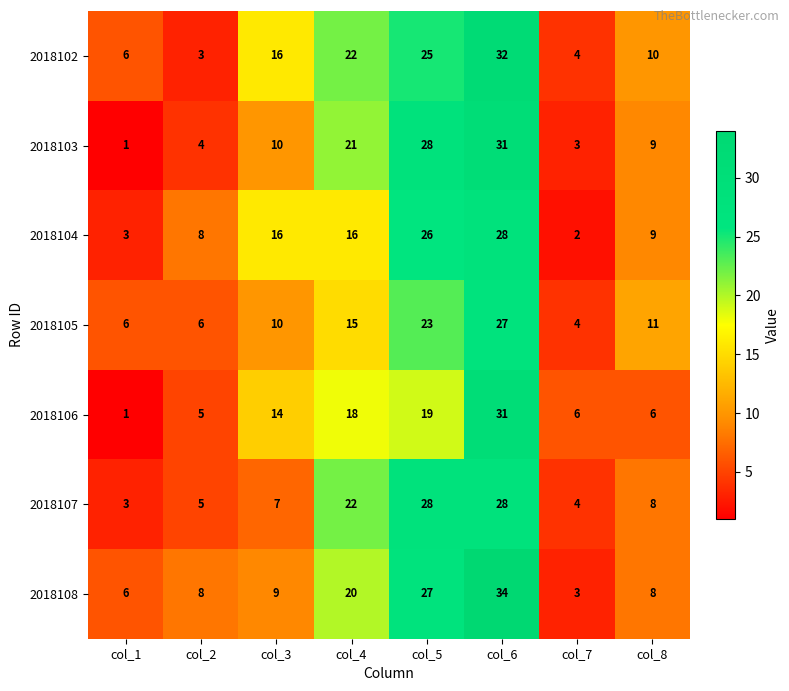

Which category has the lowest value across all series?

col_1